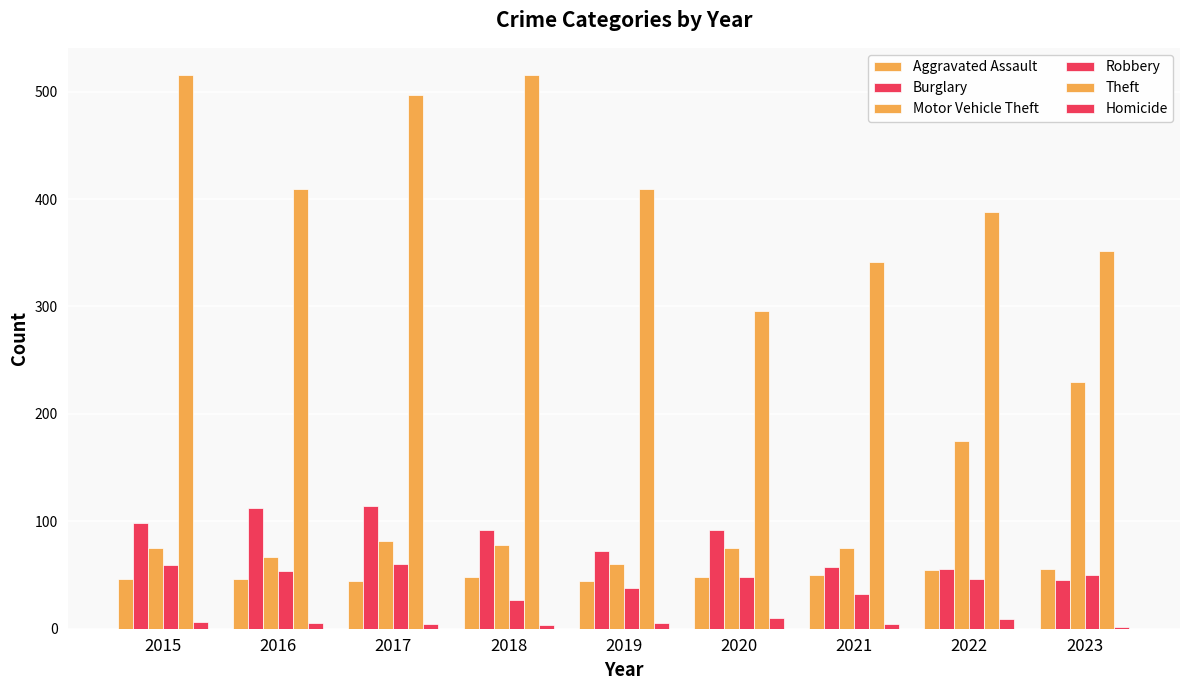

At which label is Theft closest to 405?

2016